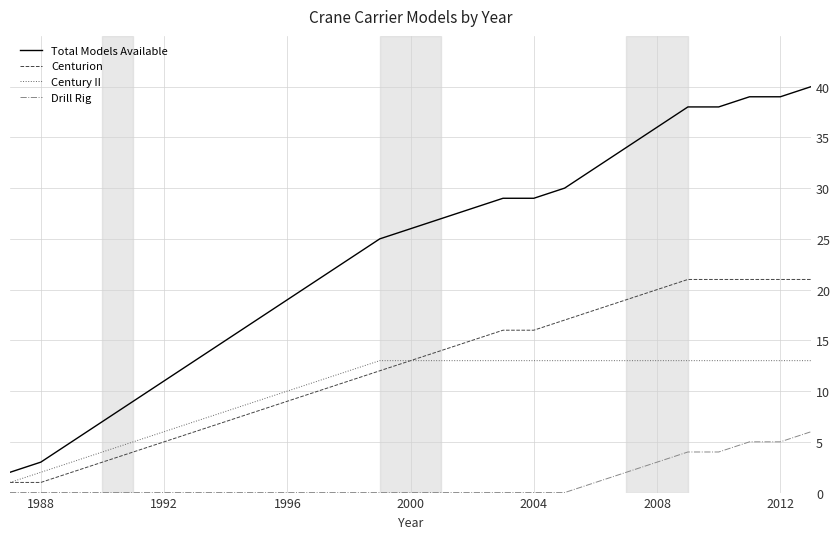

True or false: Total Models Available and Drill Rig cross at least once.

False